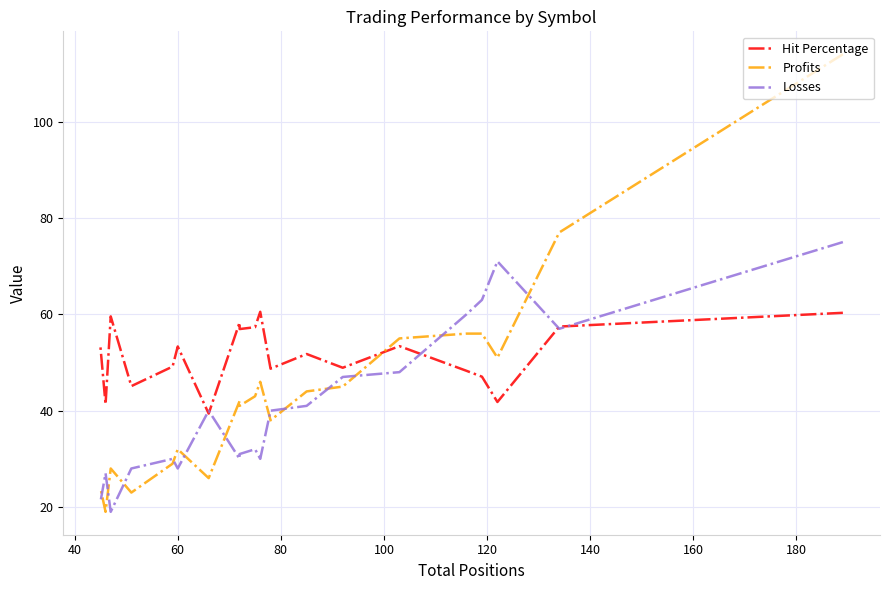

What are all the series names shown in the legend?

Hit Percentage, Profits, Losses